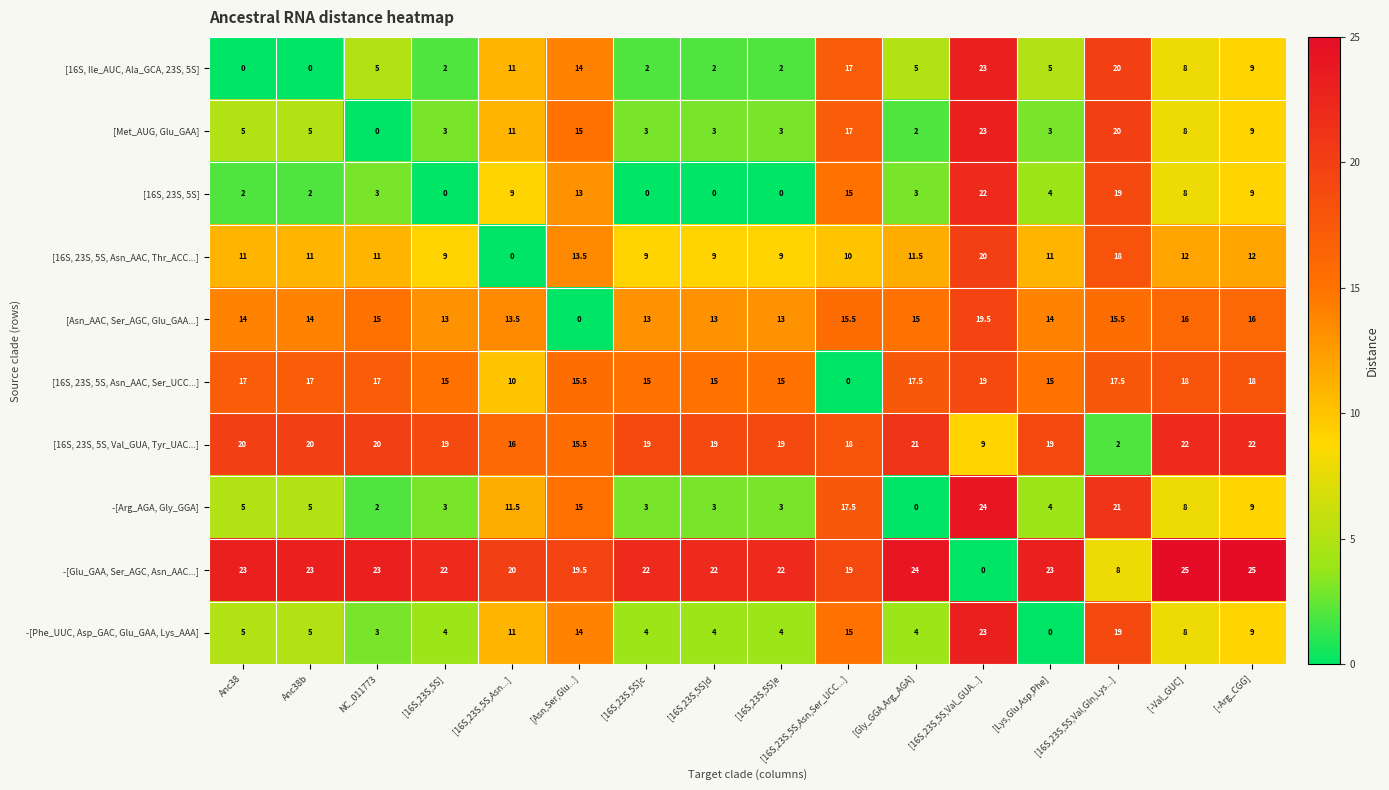

At which label is [16S, 23S, 5S, Val_GUA, Tyr_UAC...] closest to 12?

[16S,23S,5S,Val_GUA...]